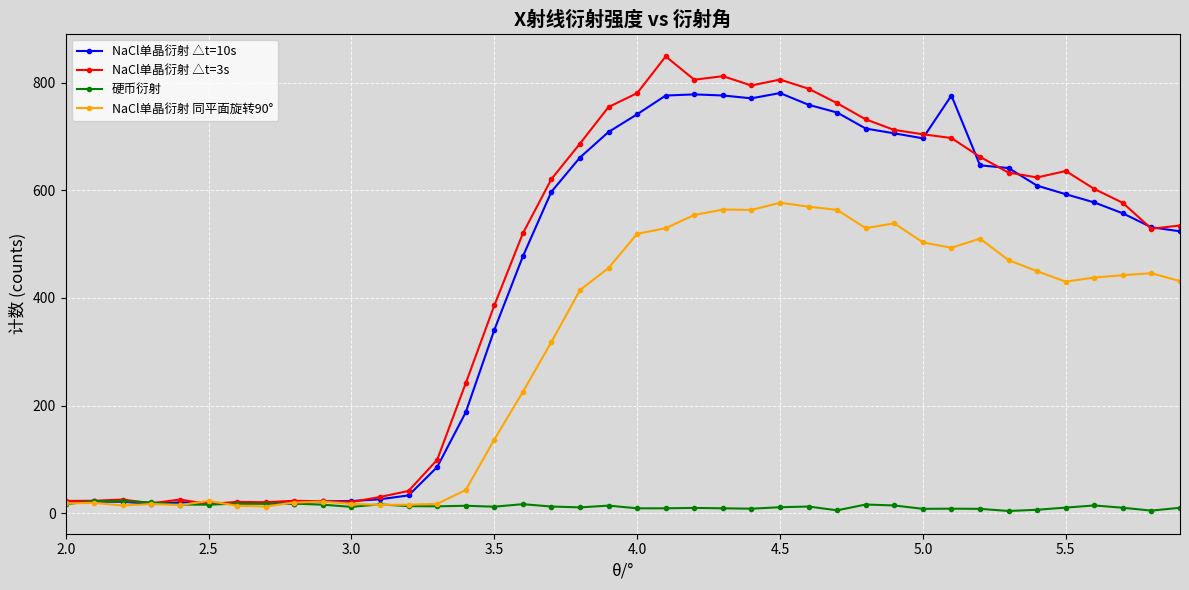

What is the value of the NaCl单晶衍射 △t=10s point at the 32nd from the left?

776.3